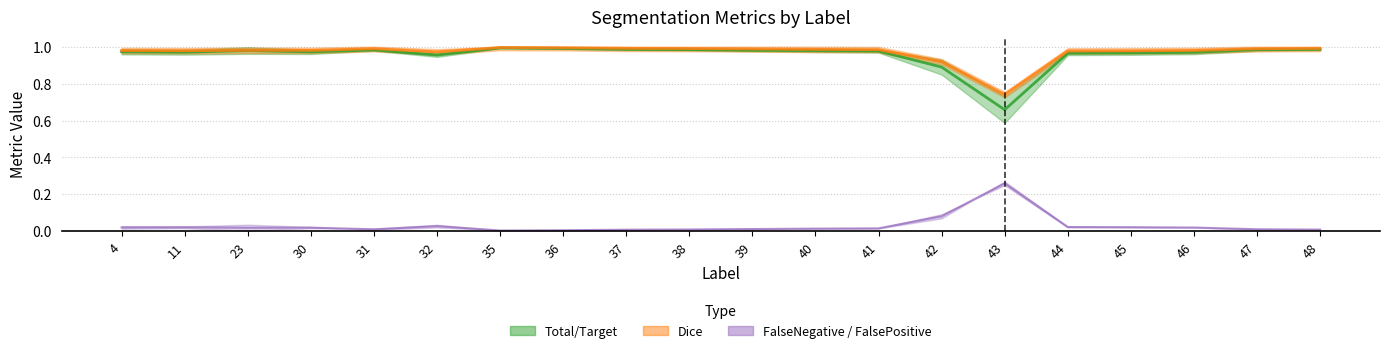

At which category is the sum across all series the highest?

35